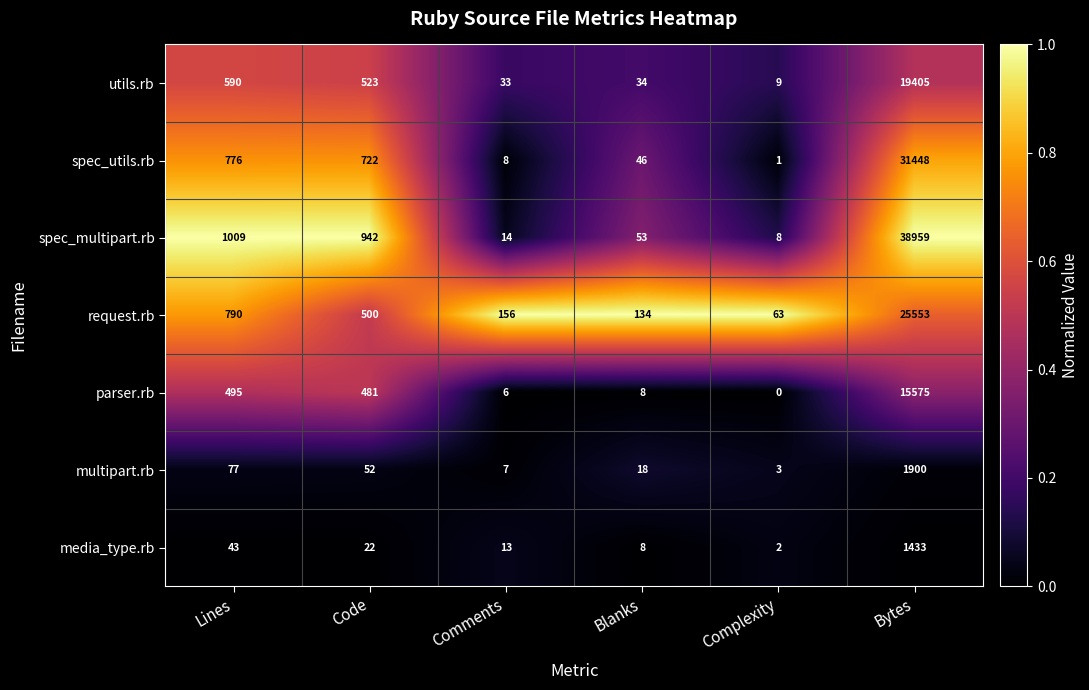

Which series has the widest spread of values?

spec_multipart.rb